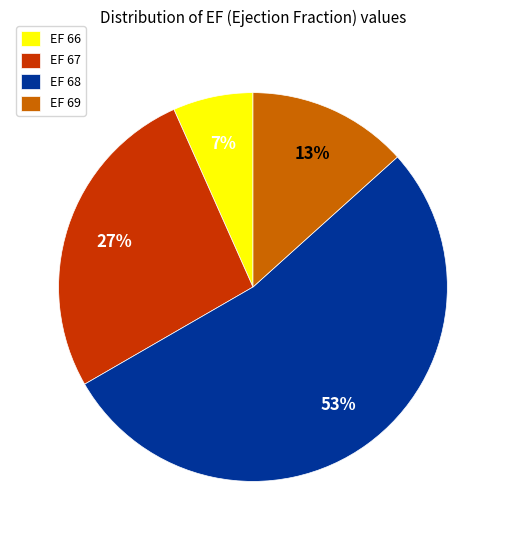

Between EF 69 and EF 68, which is larger?

EF 68